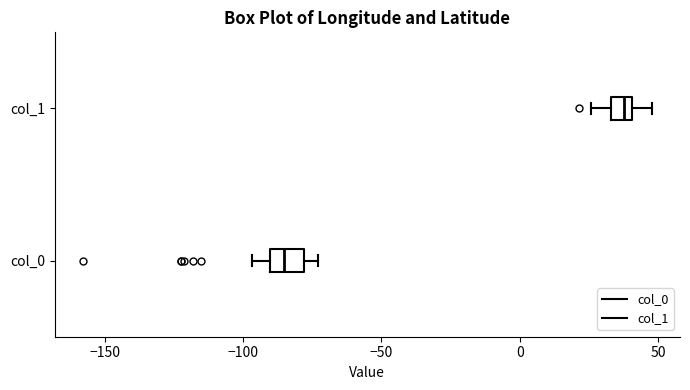

Reading bottom to top, transcribe this box plot: for each box, give where its median line is, the range the box spans, and where its two whiskers end, as read against the x-axis. The values are not printed on the chart, so give them approximately, as read against the axis.

col_0: median -85, box -90 to -80, whiskers -95 to -75
col_1: median 40 (inside the box), box 35 to 40, whiskers 25 to 50